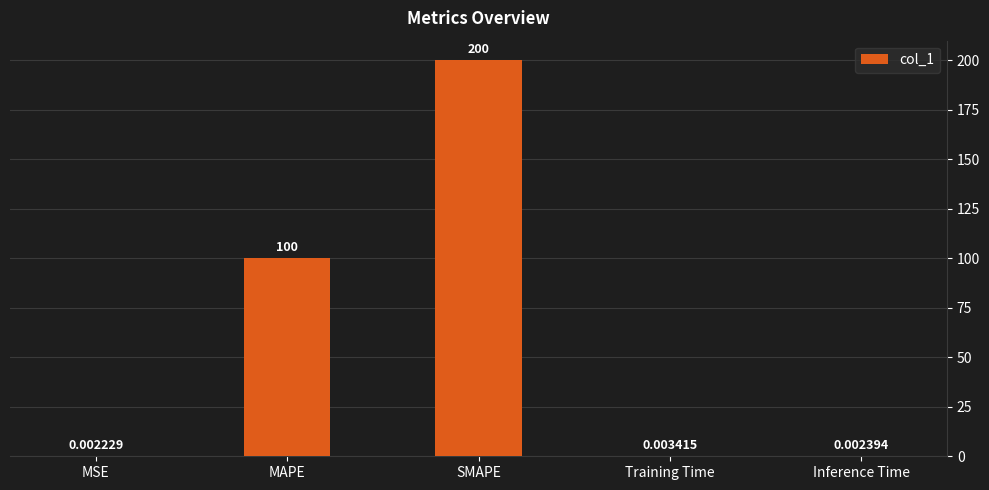

Where is the data nearest to the value 100?

MAPE